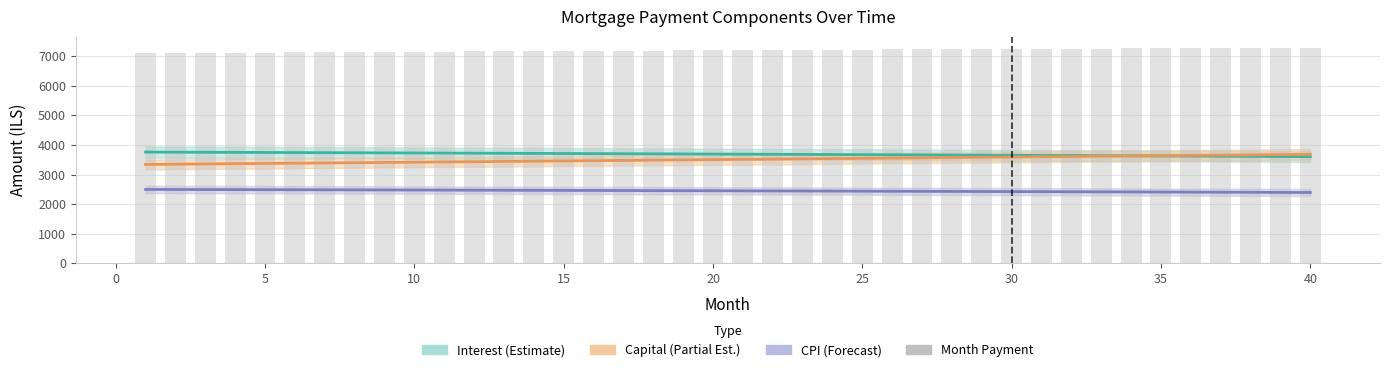

True or false: Month Payment has a value of 7266.4 at 35.

True